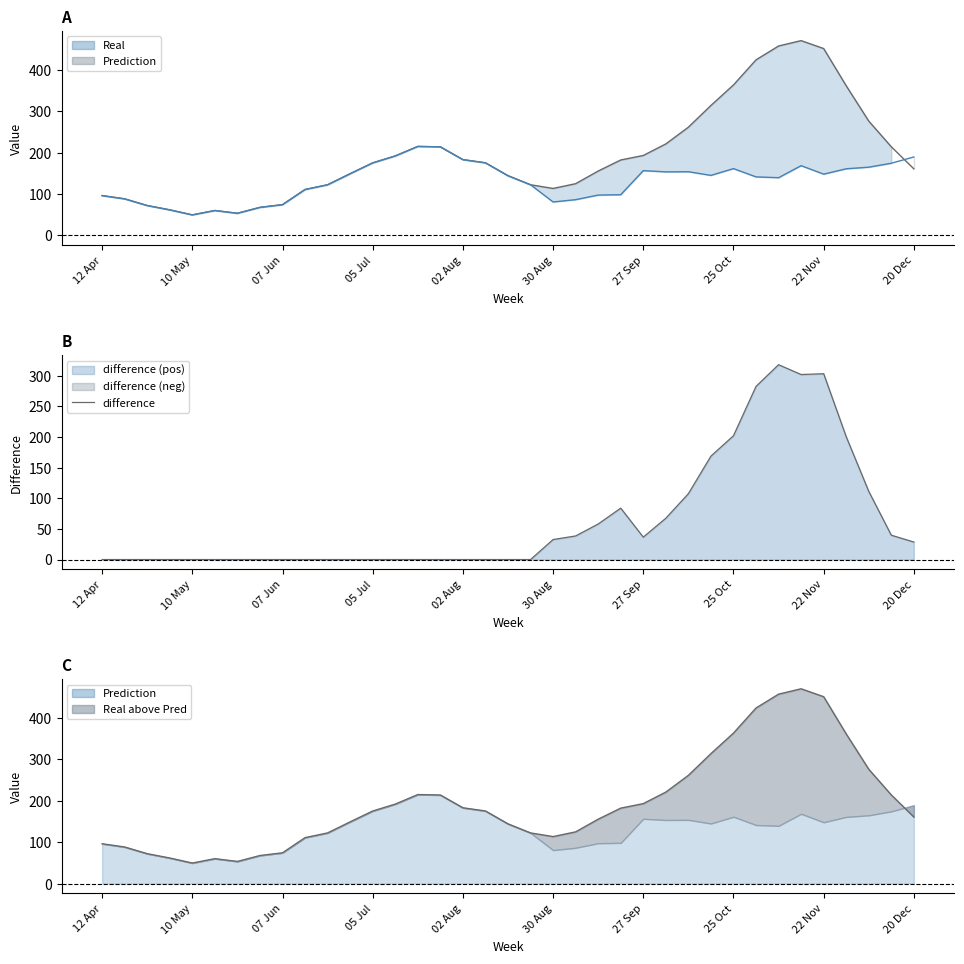

Which category has the lowest value across all series?

12 Apr